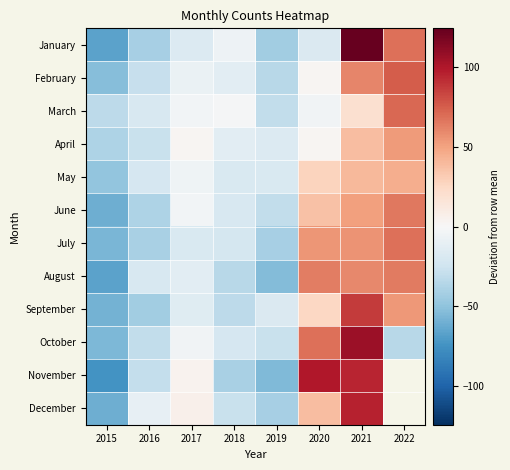

Is it true that December equals 7.7 at 2017?

False